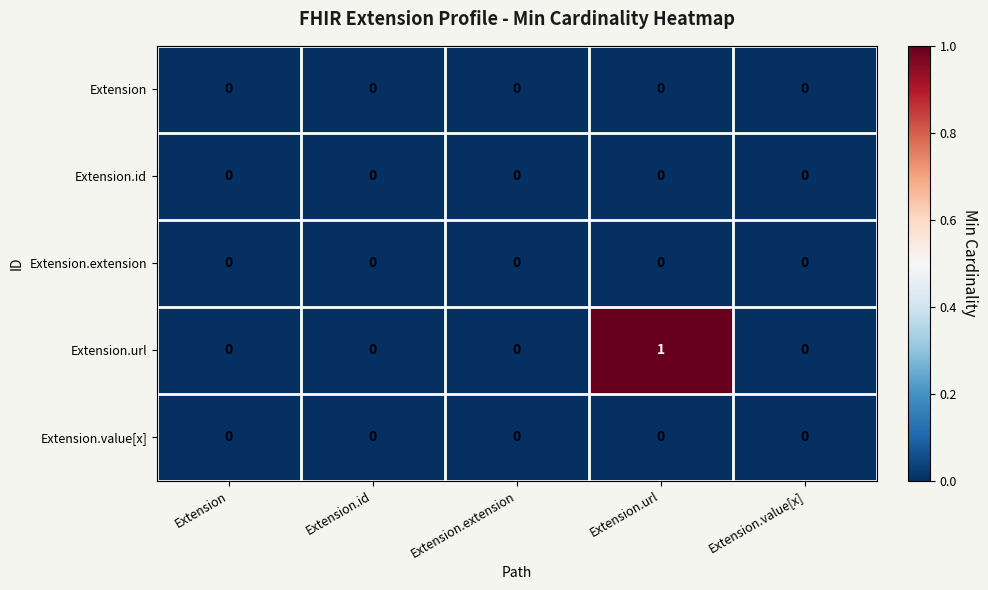

Which series has the largest total across all categories?

Extension.url